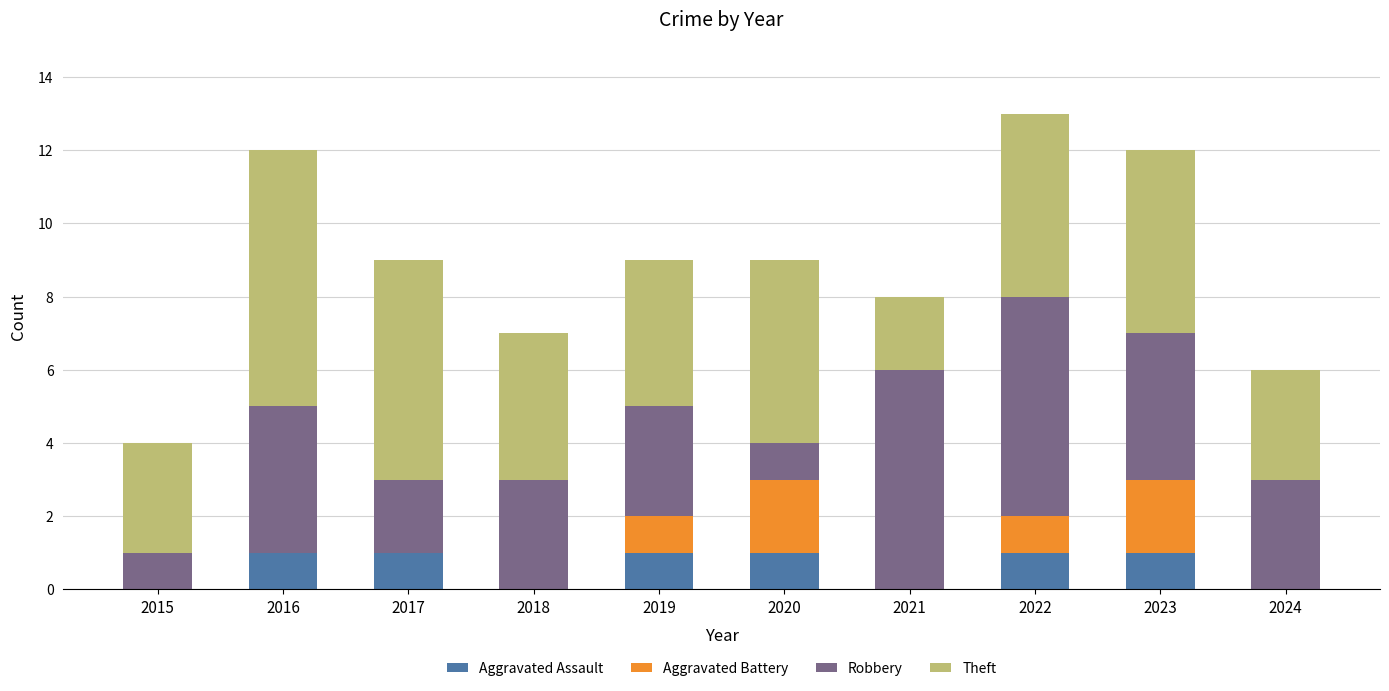

What is the total value across all series at 2024?

6